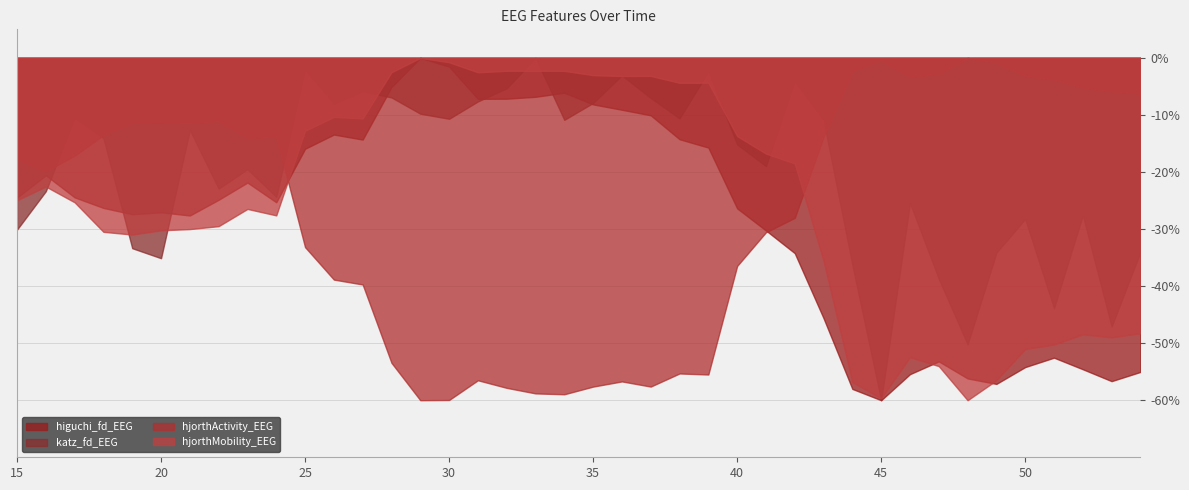

How many series are shown in this chart?

4